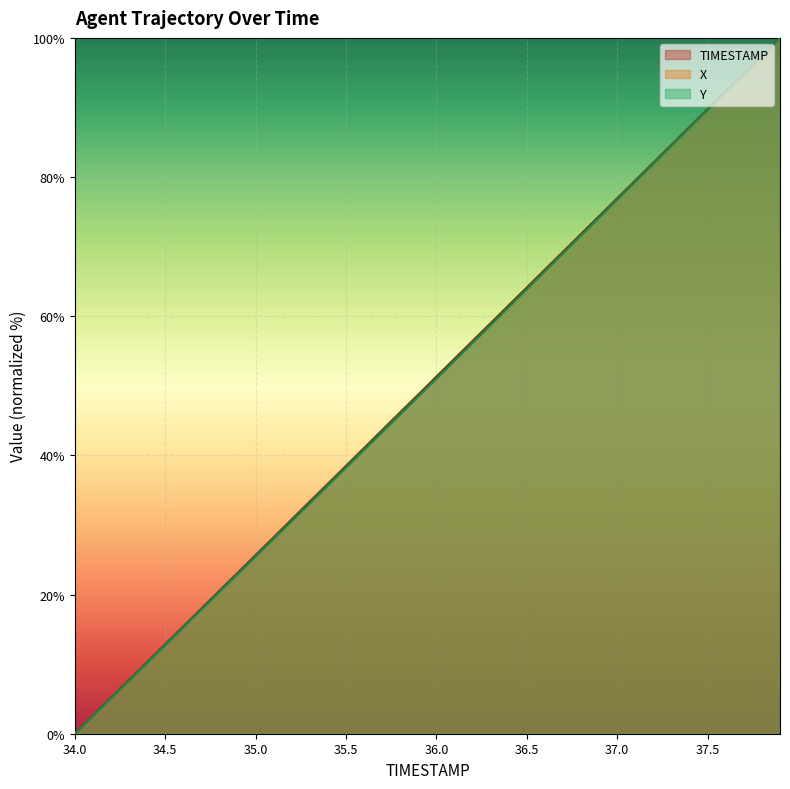

True or false: X has more than 1 points higher than both neighbors.

False